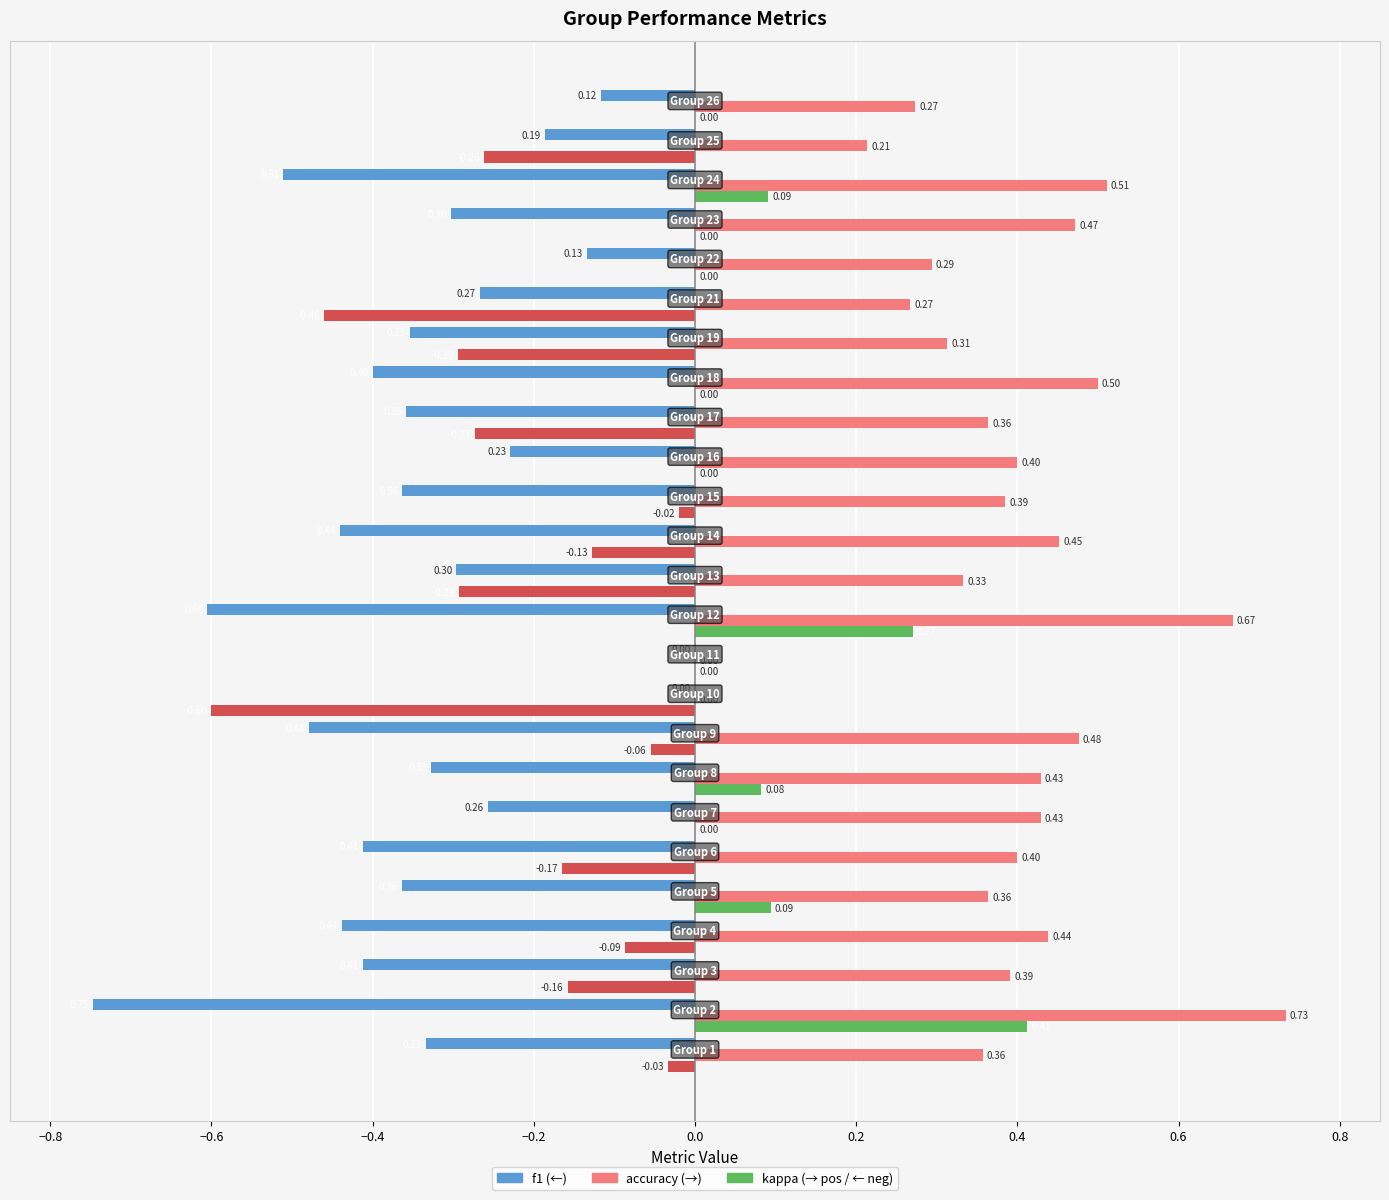

How many data points does each series have?

25